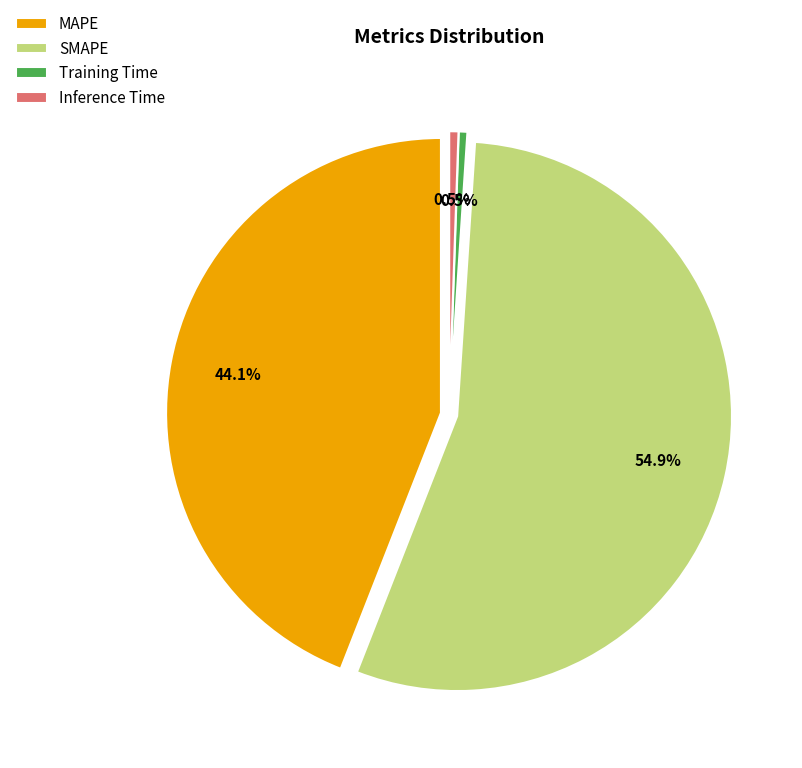

Is it true that MAPE is 44% of the pie?

True